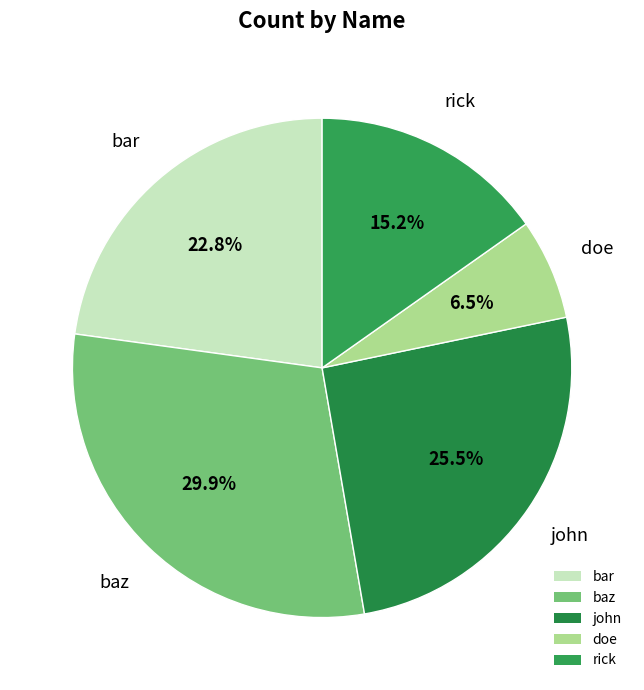

How much of the chart is everything except john?

74.5%